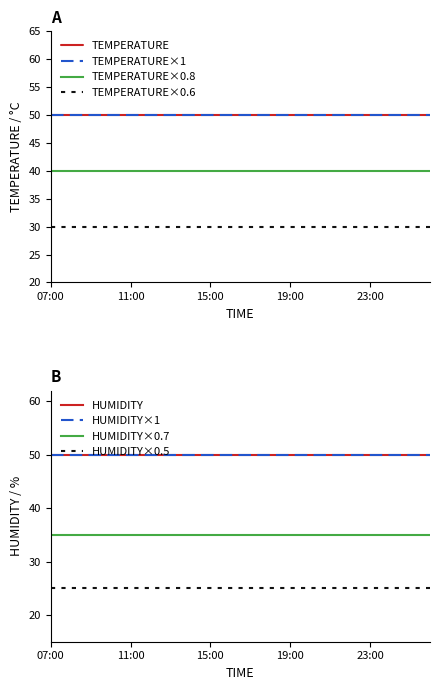

What position from the right is 08:00?

19